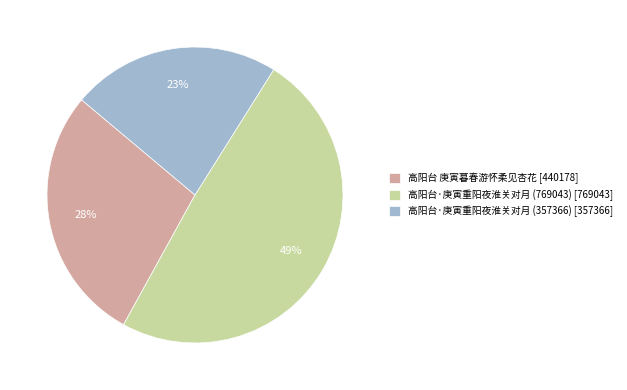

Rank the categories by value from highest to lowest.

高阳台·庚寅重阳夜淮关对月 (769043), 高阳台 庚寅暮春游怀柔见杏花, 高阳台·庚寅重阳夜淮关对月 (357366)